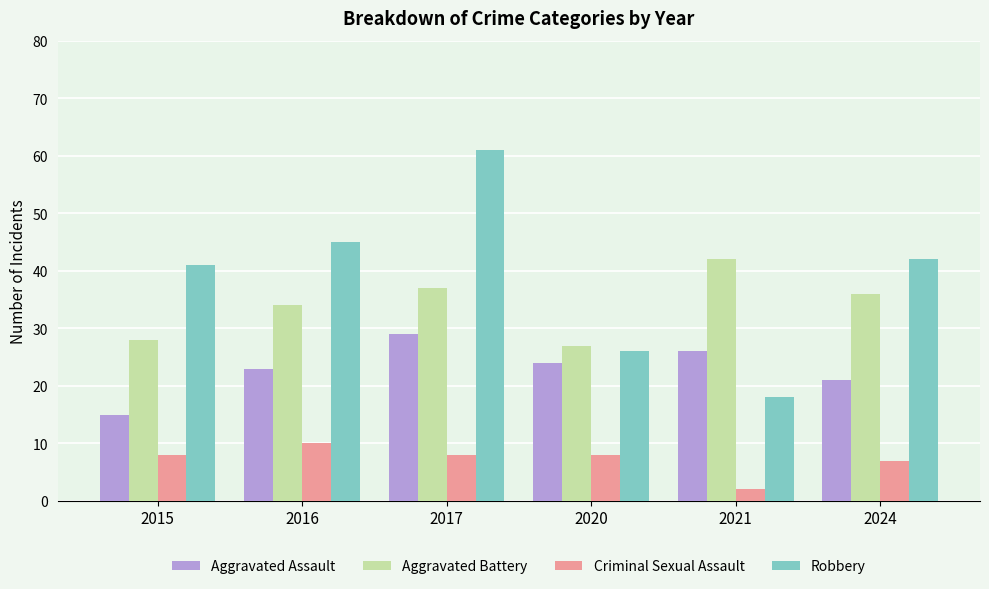

Rank the series at 2024 from lowest to highest value.

Criminal Sexual Assault, Aggravated Assault, Aggravated Battery, Robbery